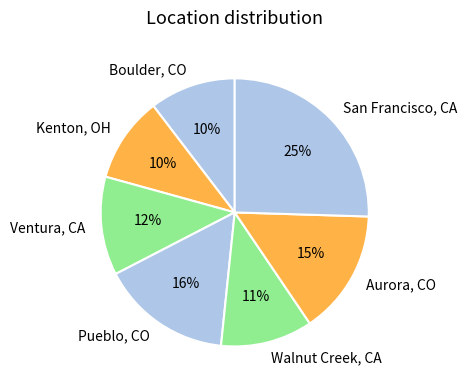

Count the number of slices in the pie.

7